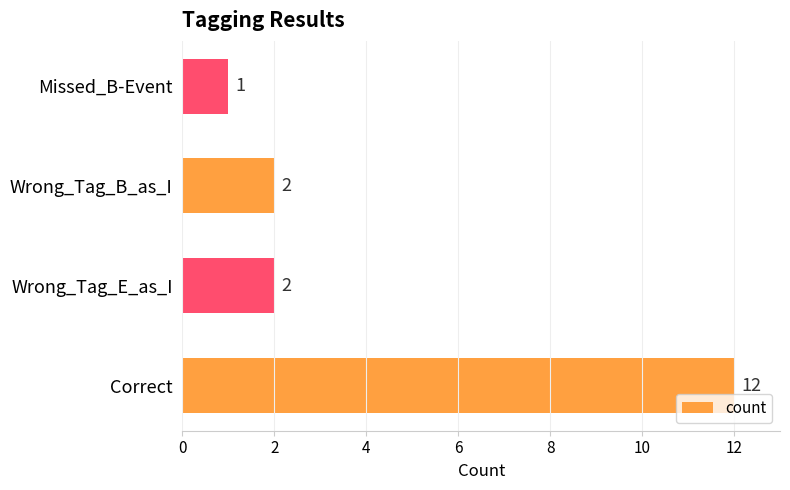

Are the bars grouped side by side (vs. stacked)?

No